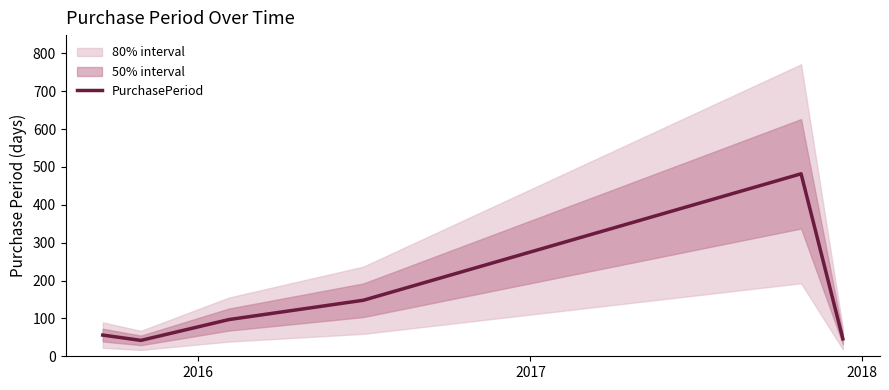

Reading left to right, transcribe all the data shown in this chart.

56	42	97	148	482	46